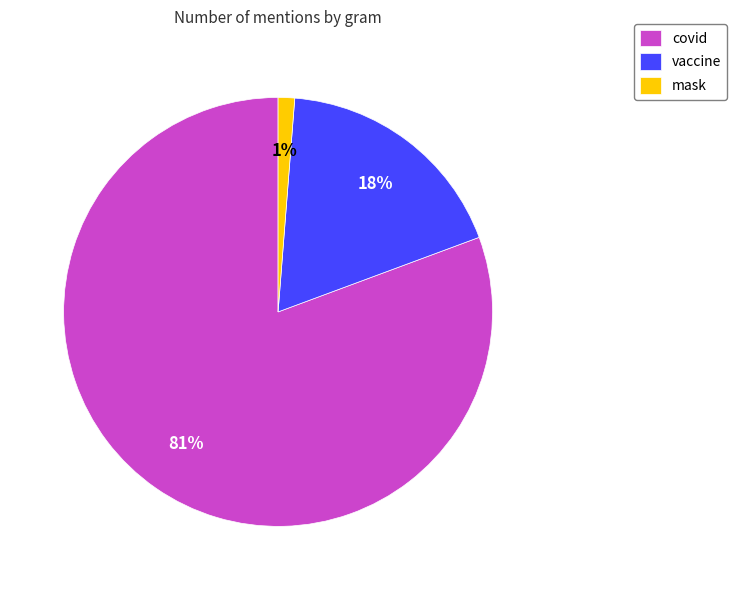

Approximately how many times larger is the value at covid compared to vaccine?

4.5